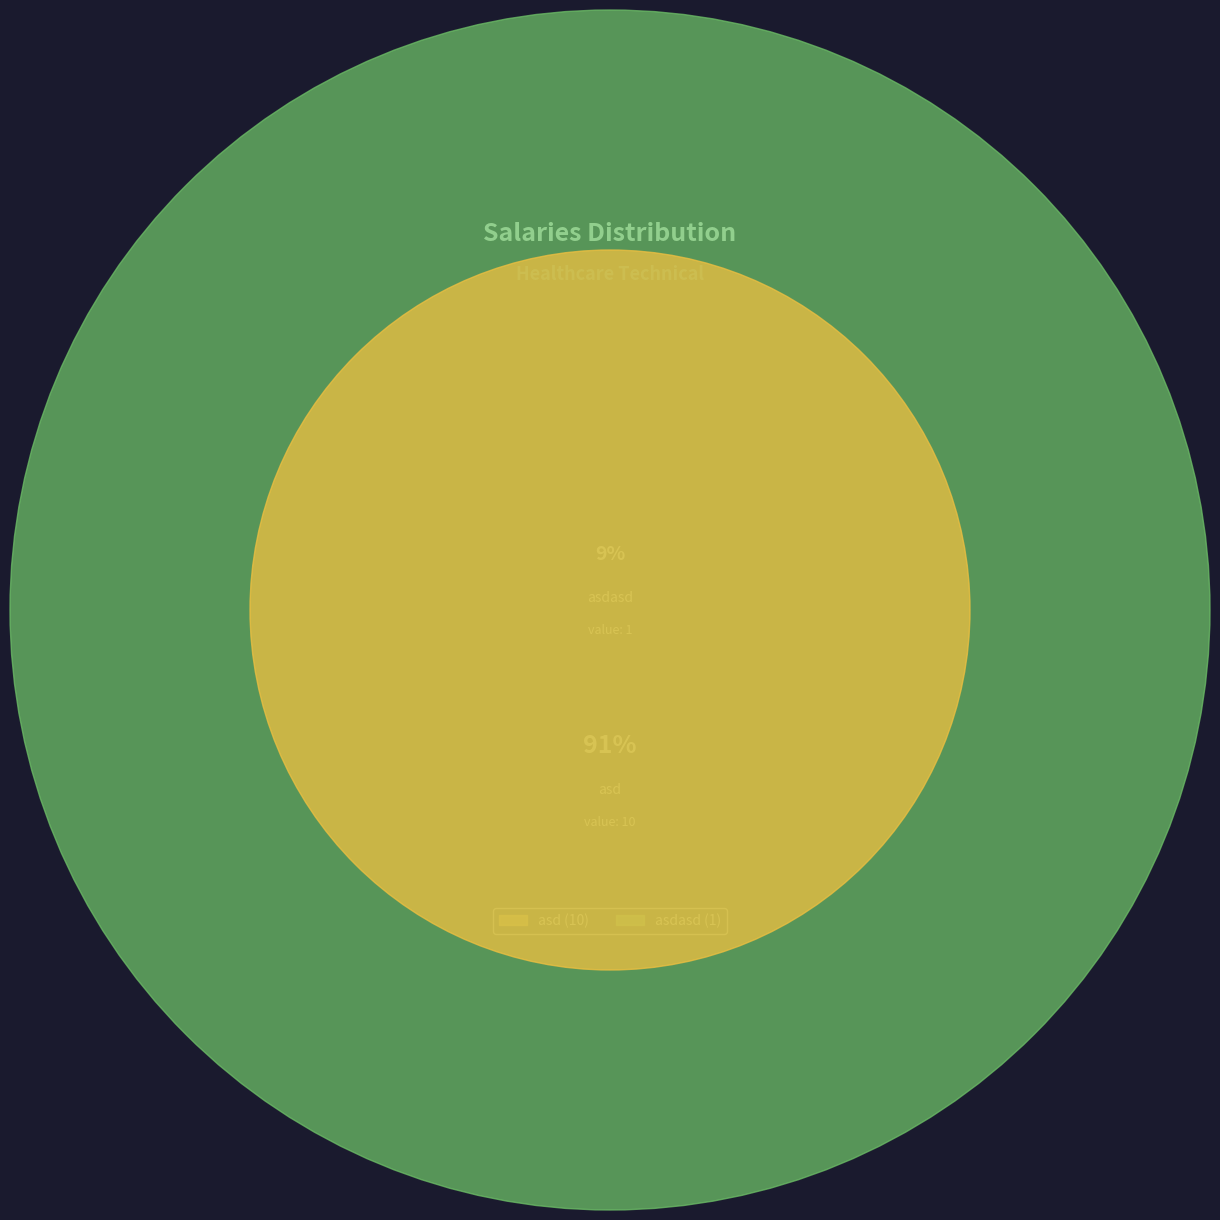

What percentage is NOT represented by asdasd?

90.9%